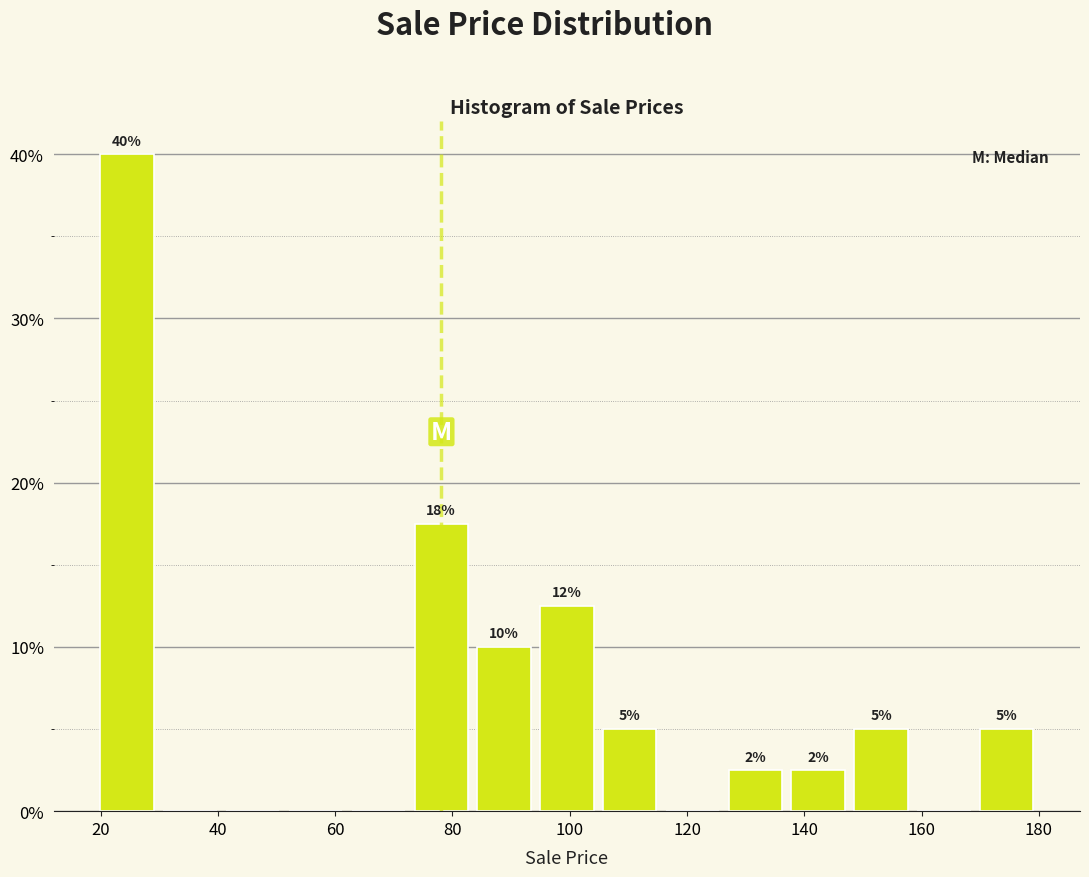

Over which range of the x-axis is the bar tallest?

20 to 30